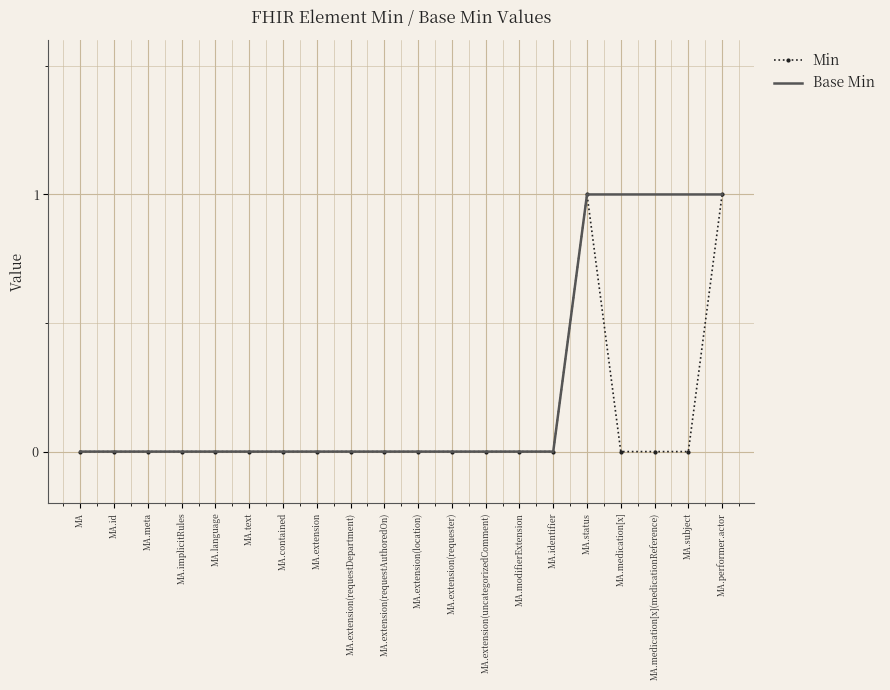

At MA.medication[x](medicationReference), list the series in order from smallest to largest.

Min, Base Min